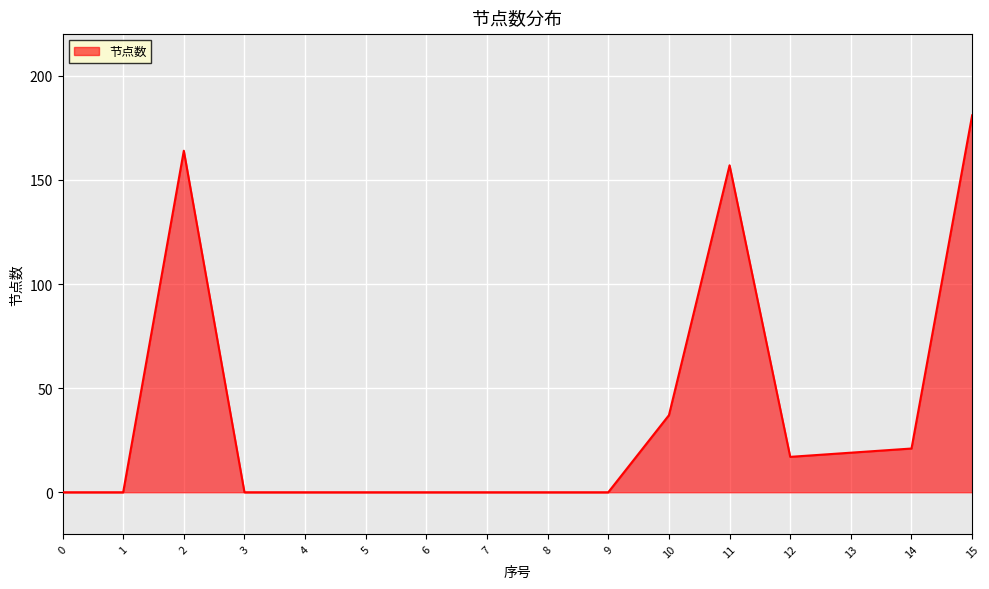

What is the difference between the maximum and minimum values?

181